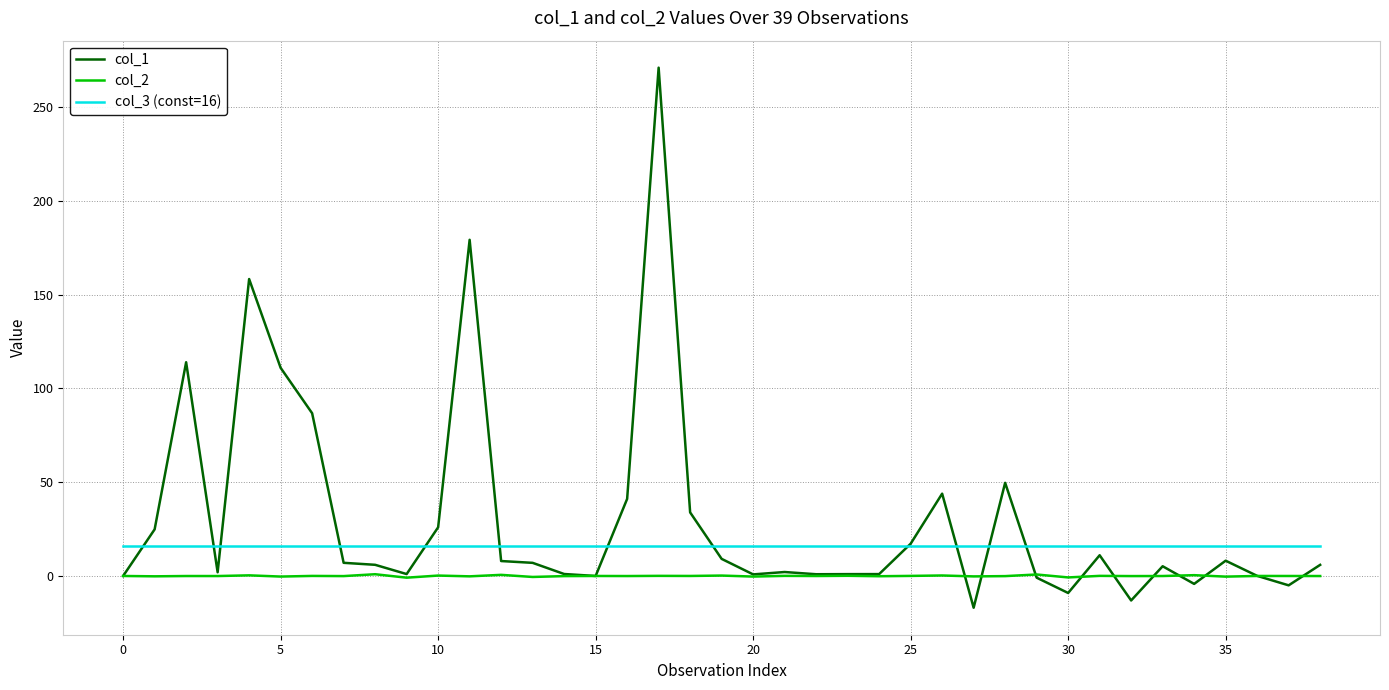

Which series has the widest spread of values?

col_1